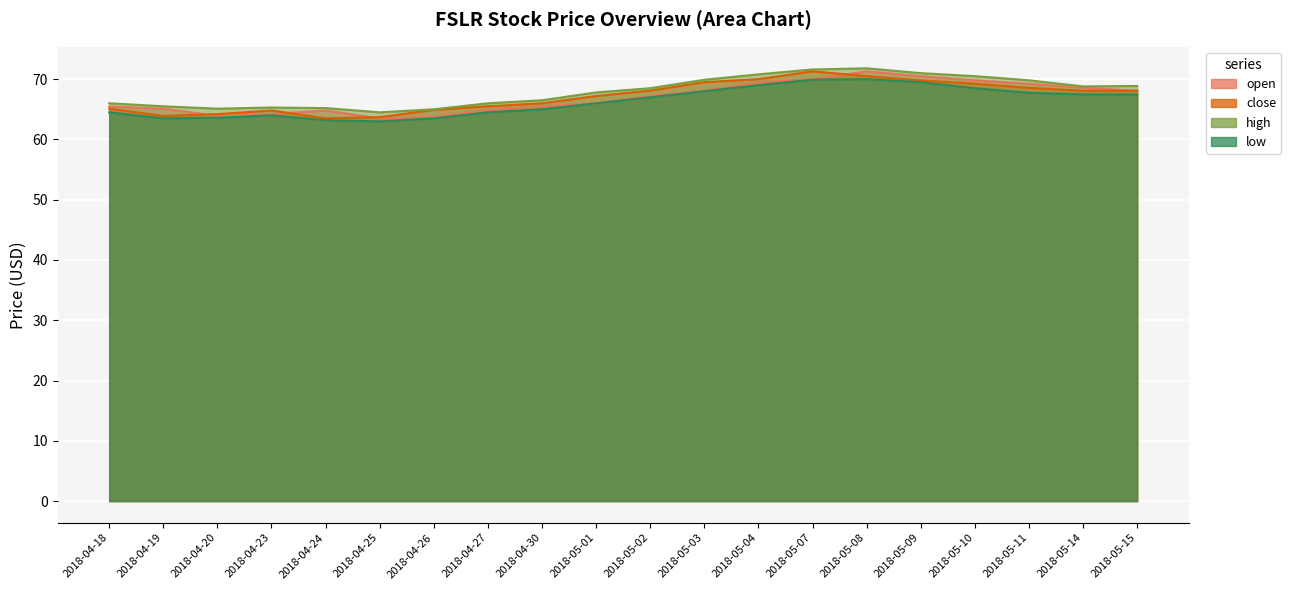

What is the total value across all series at 2018-05-03?

275.5